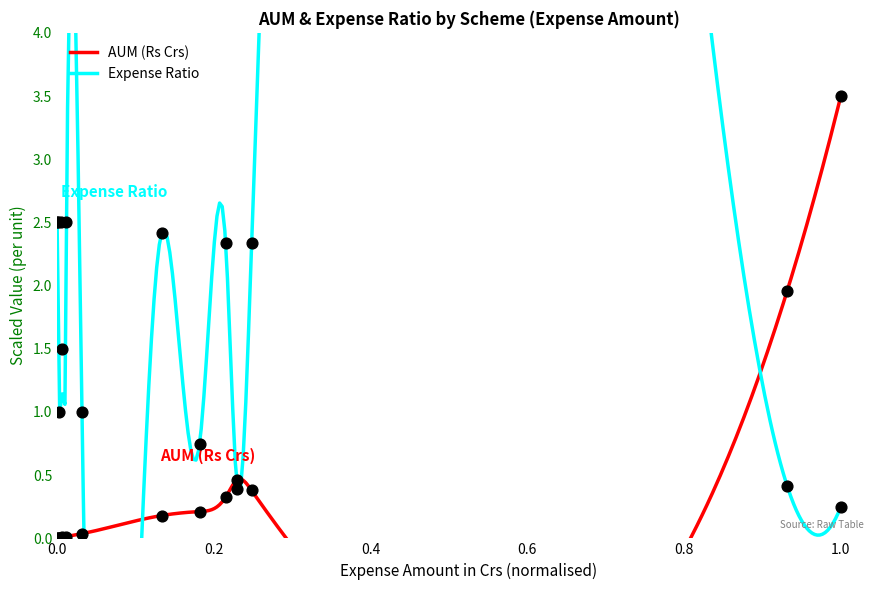

Which series reaches the minimum Y coordinate?

AUM (Rs Crs)